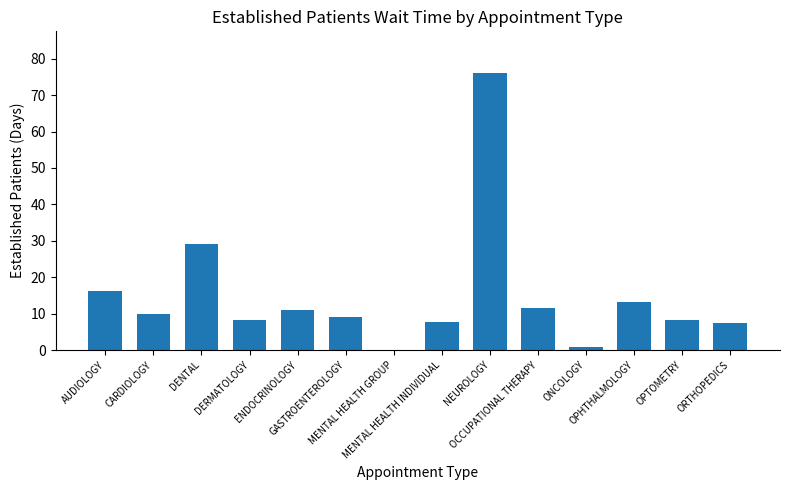

What is the sum of all values?

209.0